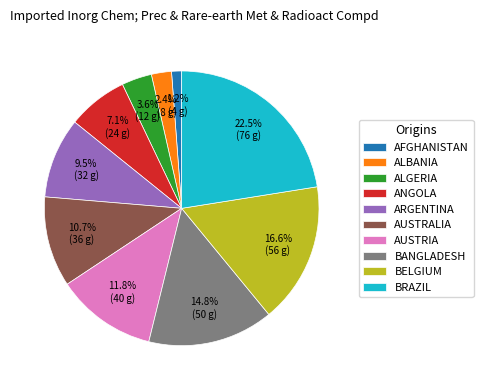

What is the smallest slice in the pie chart?

AFGHANISTAN